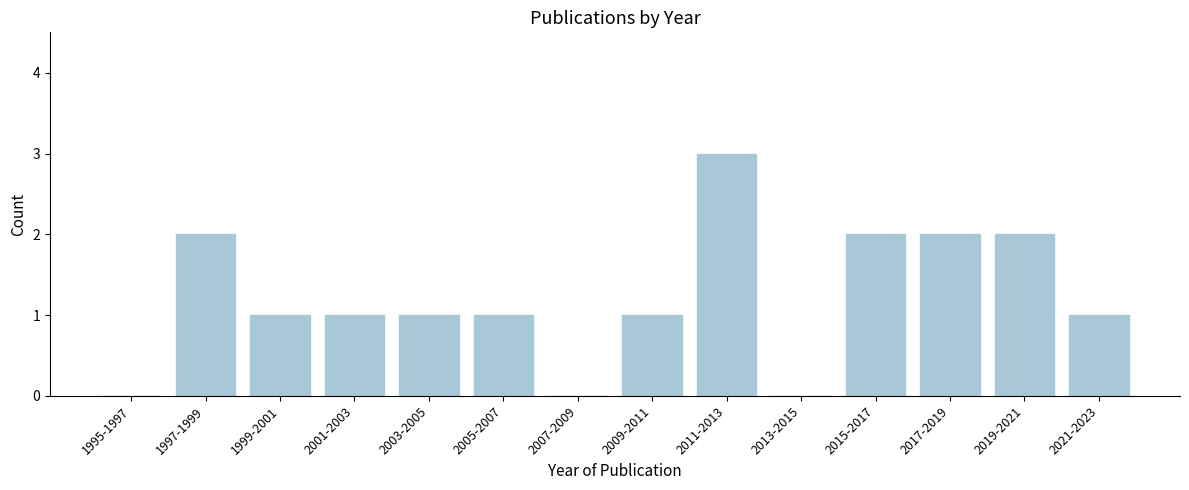

Reading right to left, list all the values displayed in this chart.

2021-2023=1	2019-2021=2	2017-2019=2	2015-2017=2	2013-2015=0	2011-2013=3	2009-2011=1	2007-2009=0	2005-2007=1	2003-2005=1	2001-2003=1	1999-2001=1	1997-1999=2	1995-1997=0